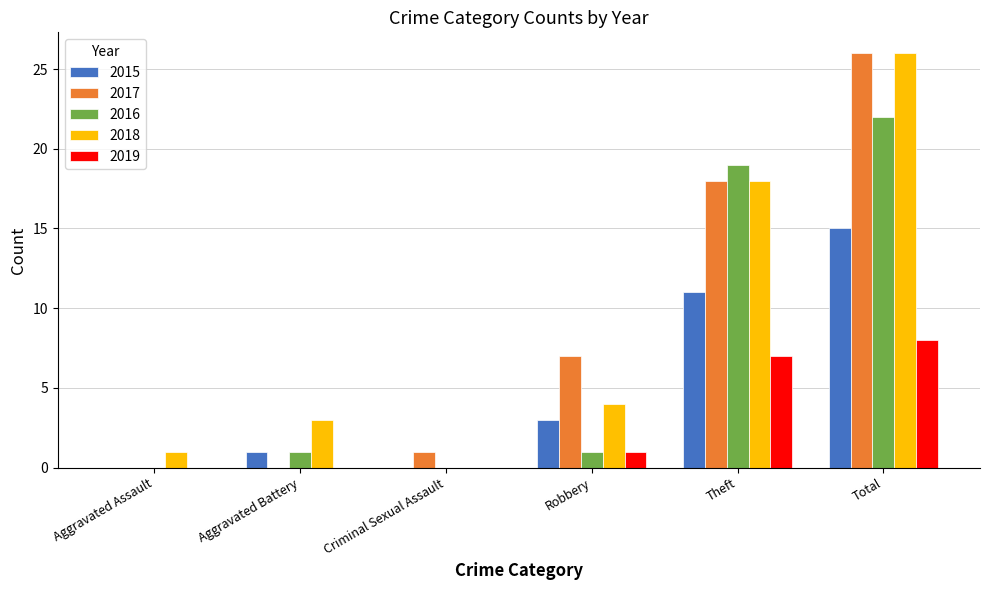

What is the sum of the 2018 values at Aggravated Assault and Total?

27